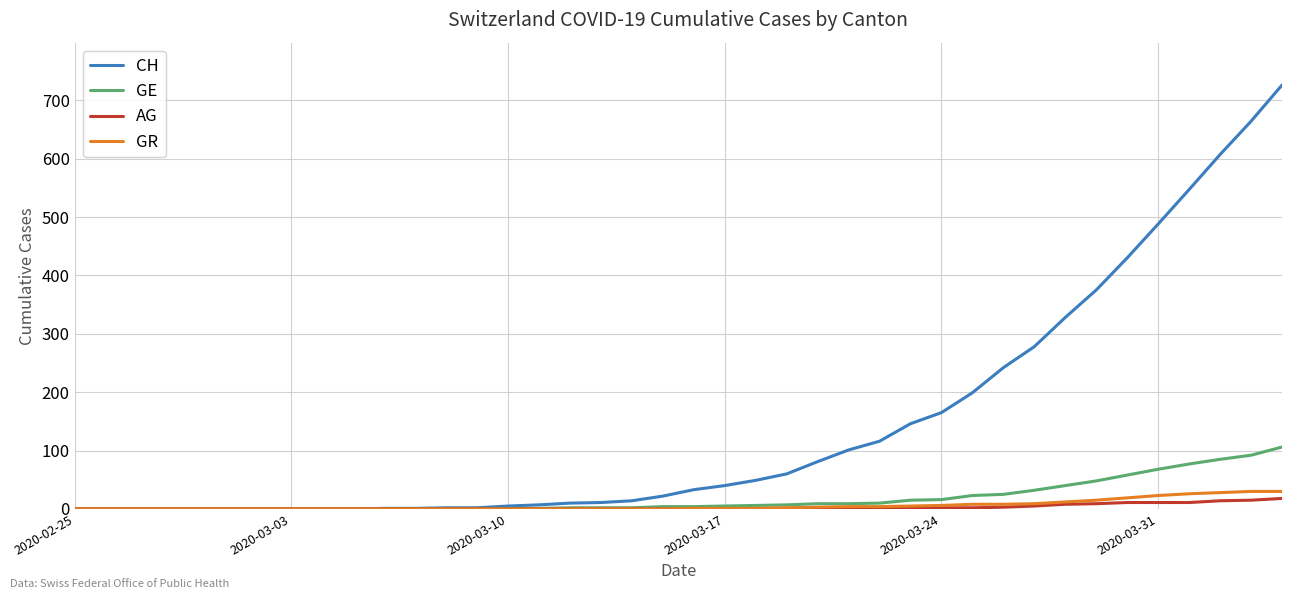

What is the maximum value shown in the chart?

726